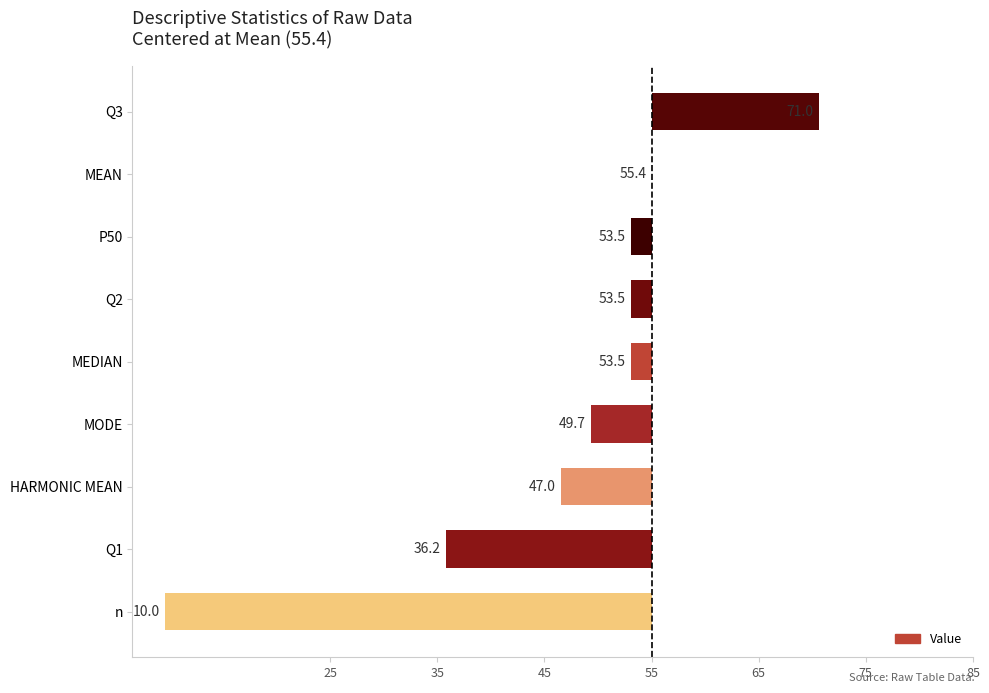

Are the bars horizontal?

Yes